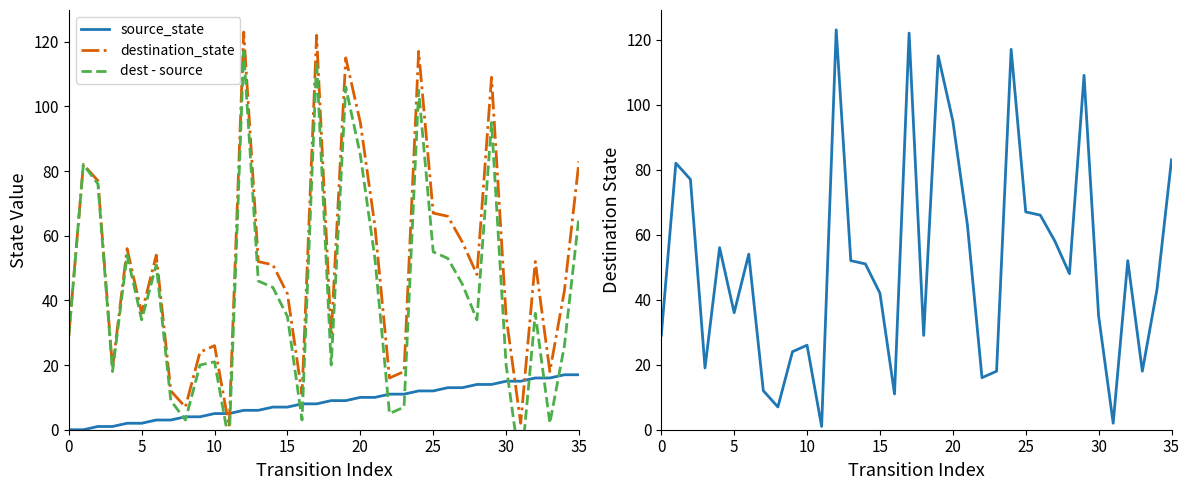

What are all the series names shown in the legend?

source_state, destination_state, dest - source